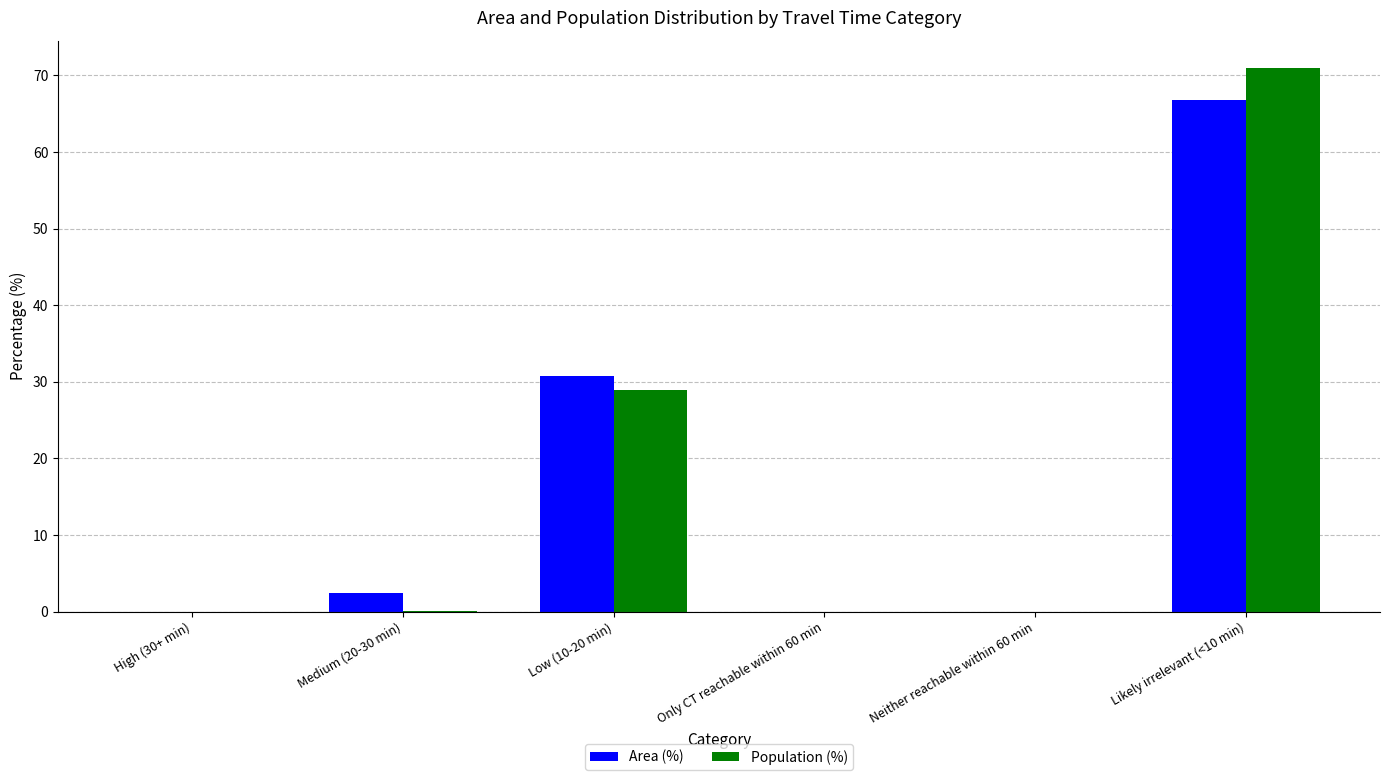

What is the sum of all Population (%) values?

100.0